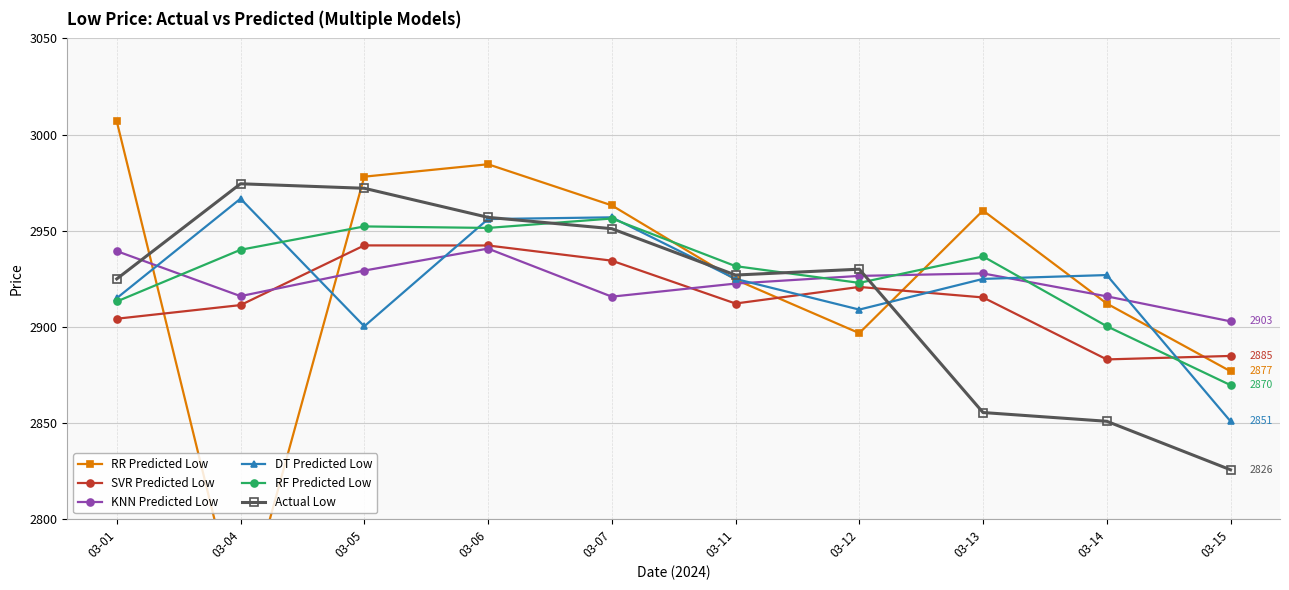

Is it true that SVR Predicted Low equals 4007.3 at 03-05?

False